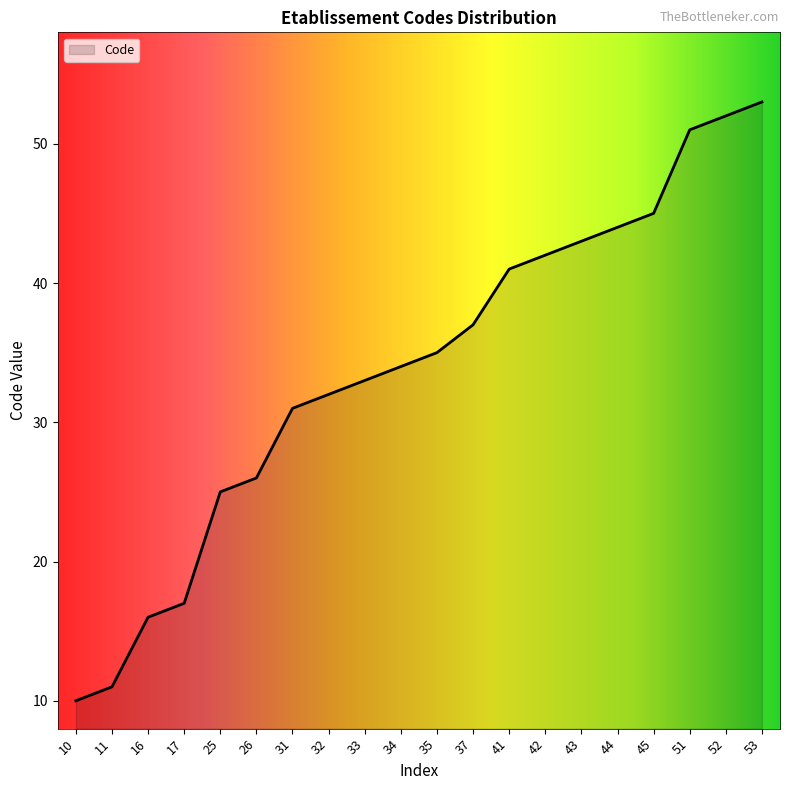

List the labels in order of value, smallest first.

10, 11, 16, 17, 25, 26, 31, 32, 33, 34, 35, 37, 41, 42, 43, 44, 45, 51, 52, 53